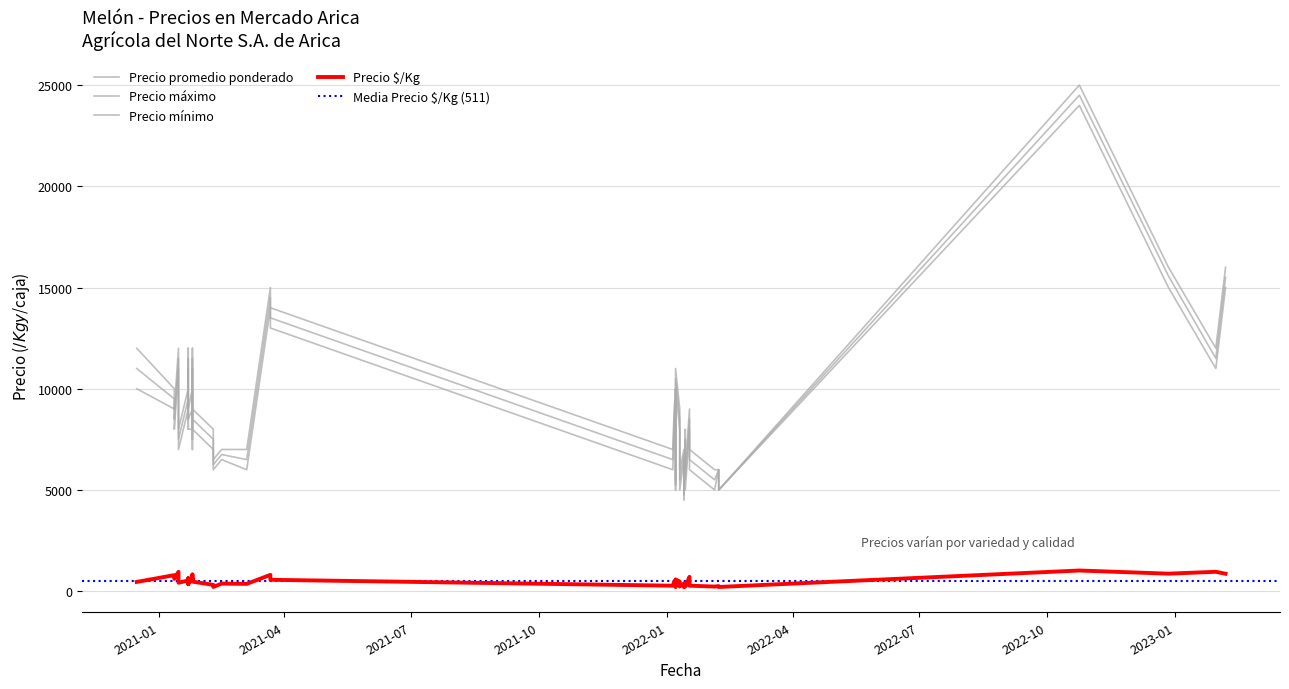

What is the minimum value for Precio $/Kg?

198